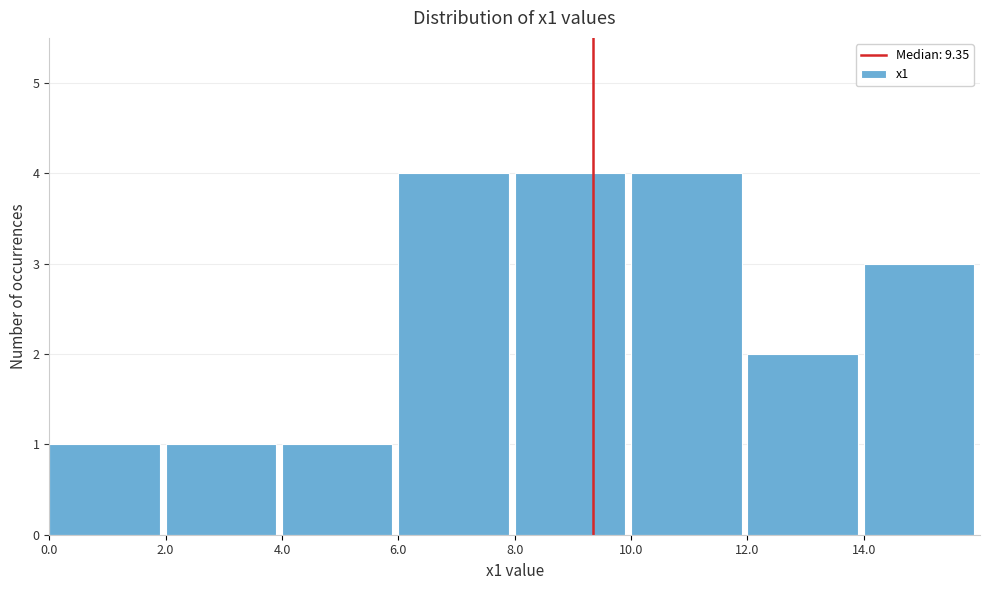

What is the height of the bar covering 8 to 10 on the x-axis? The values are not printed on the chart, so give them approximately, as read against the axis.

4